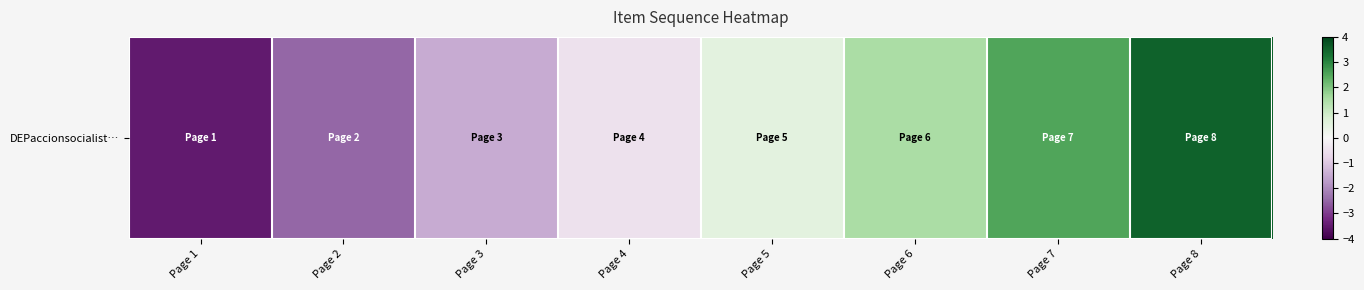

What is the difference between the values at Page 1 and Page 7?

6.0